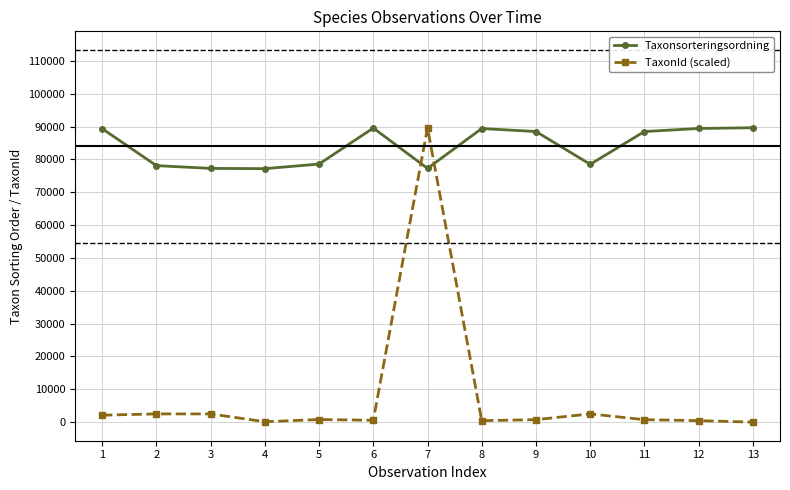

How many intersections are there between Taxonsorteringsordning and TaxonId (scaled)?

2